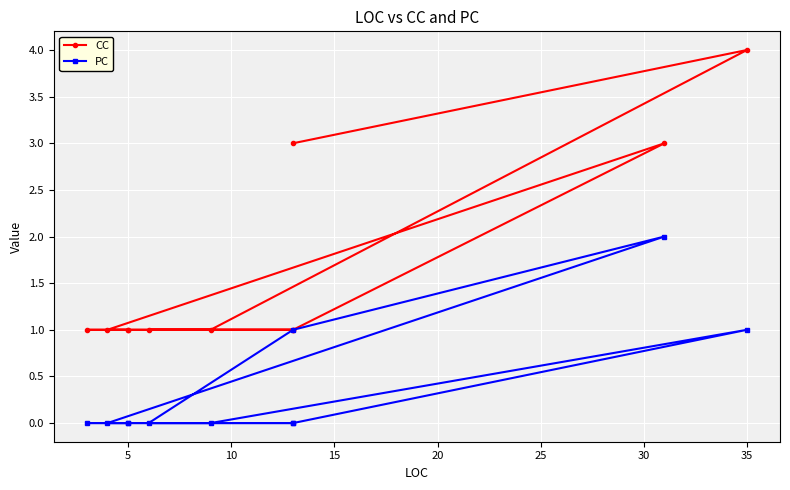

What is the difference between the maximum and minimum values in the CC series?

3